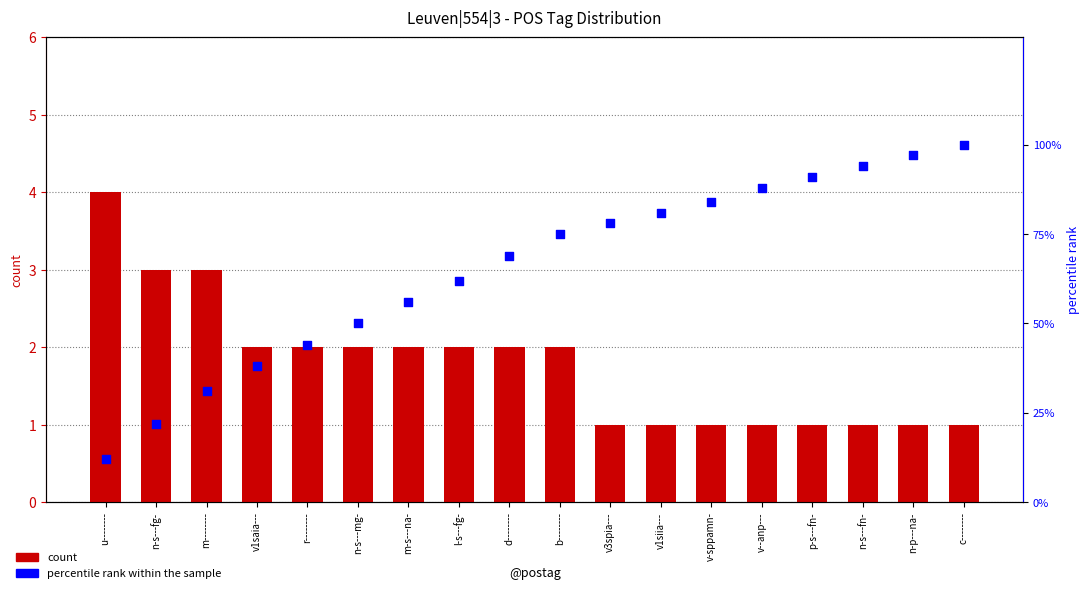

Which series has the largest Y range (max minus min)?

percentile rank within the sample